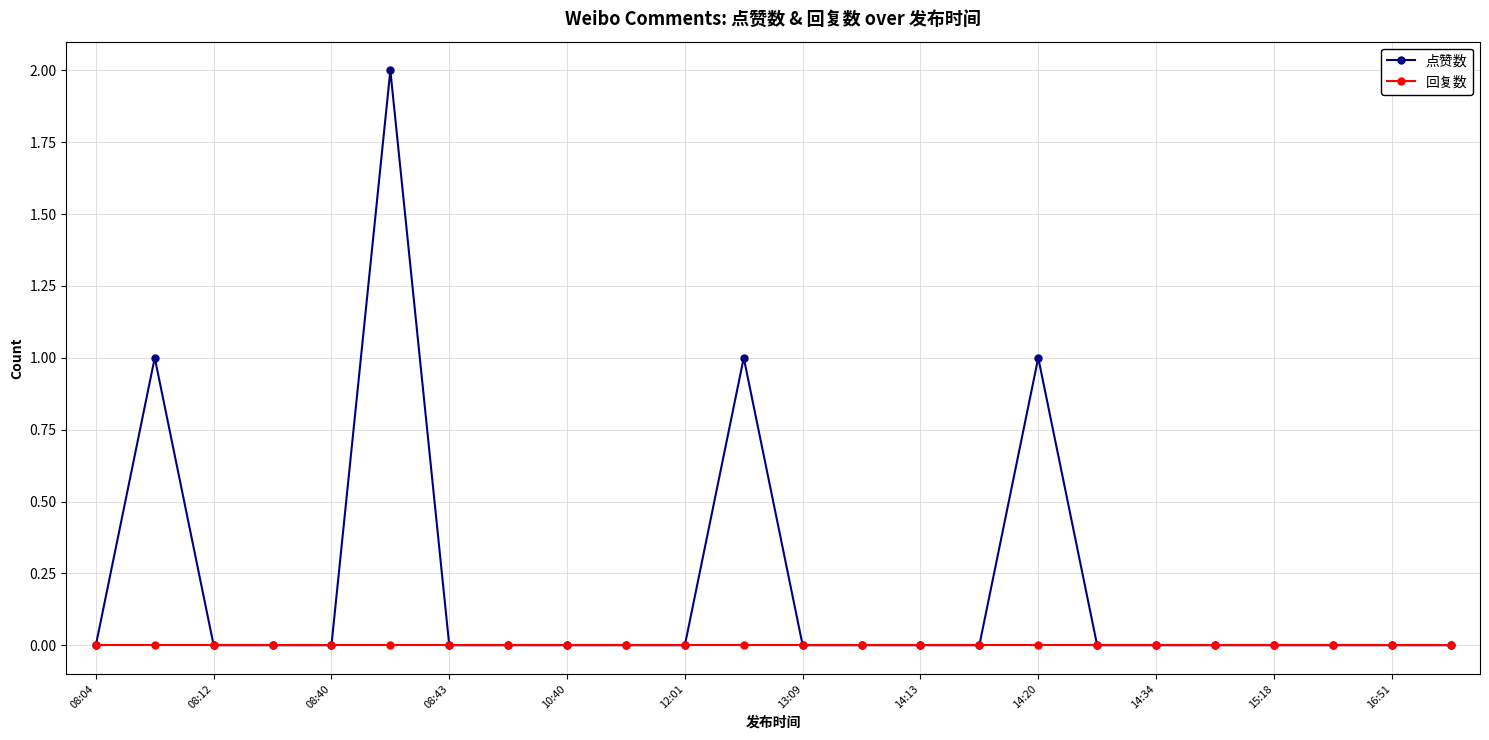

Reading right to left, transcribe all the data shown in this chart.

点赞数: 0	0	0	0	0	0	0	1	0	0	0	0	1	0	0	0	0	0	2	0	0	0	1	0
回复数: 0	0	0	0	0	0	0	0	0	0	0	0	0	0	0	0	0	0	0	0	0	0	0	0